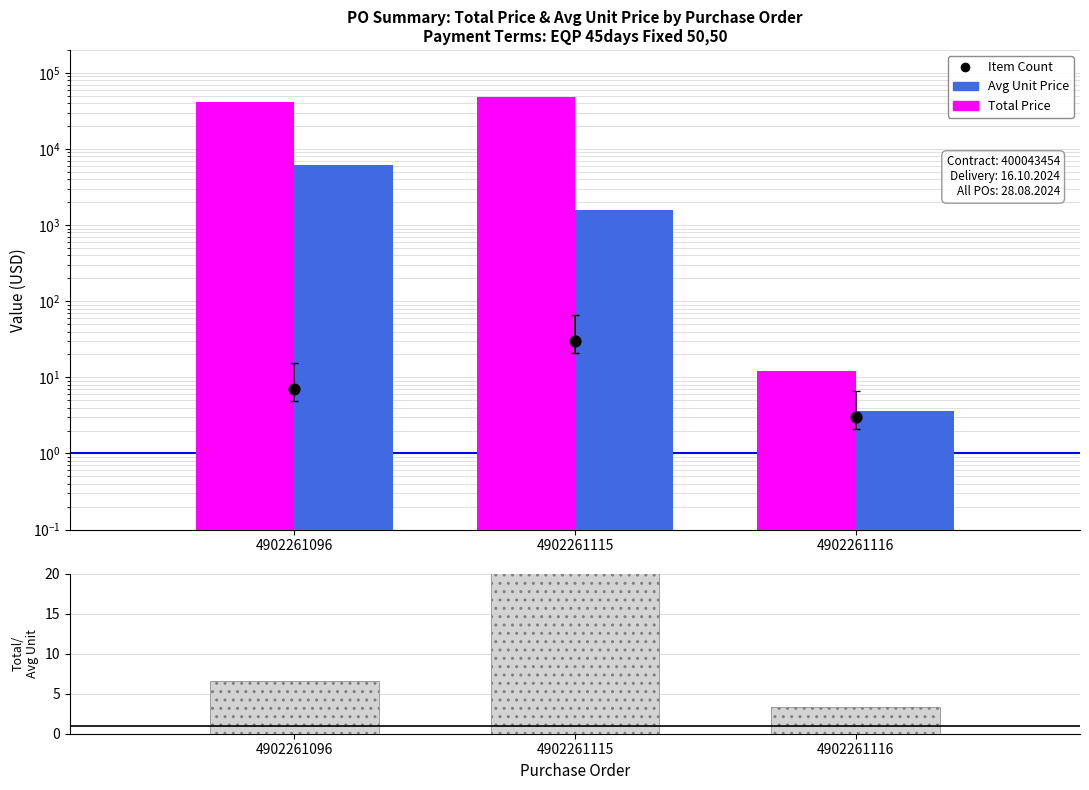

Which series contains the highest Y value?

Total Price